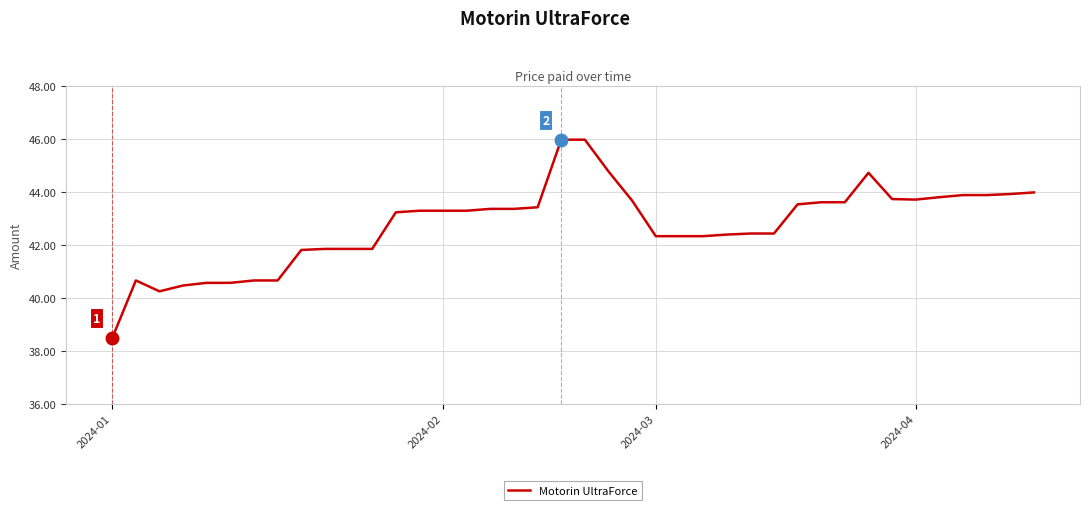

What is the difference between the maximum and minimum values?

7.5